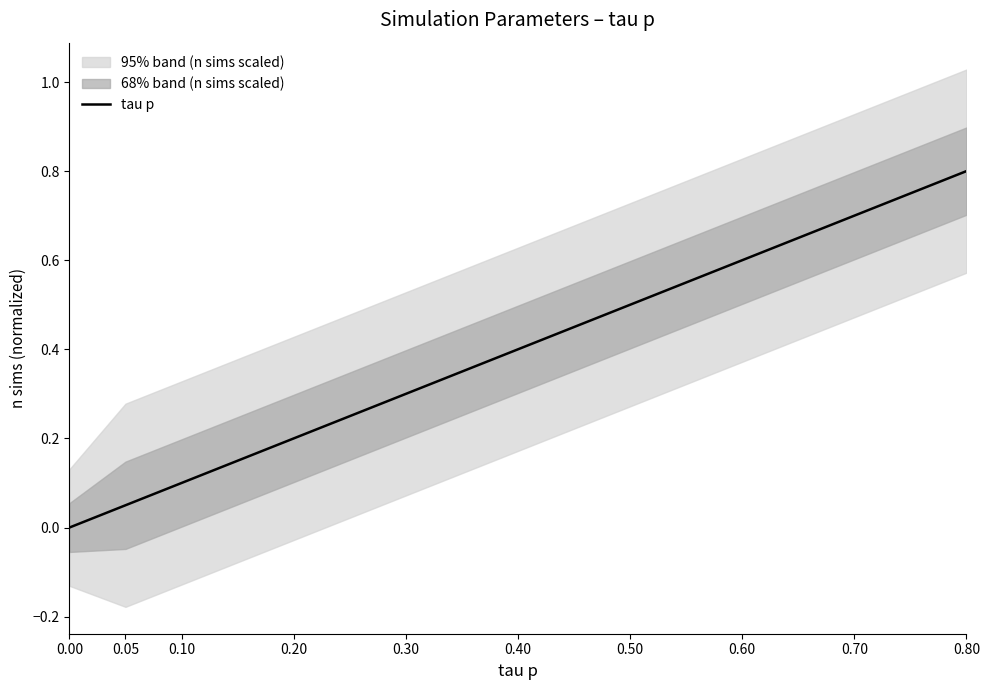

What is the value of the 2nd point from the left?

0.1